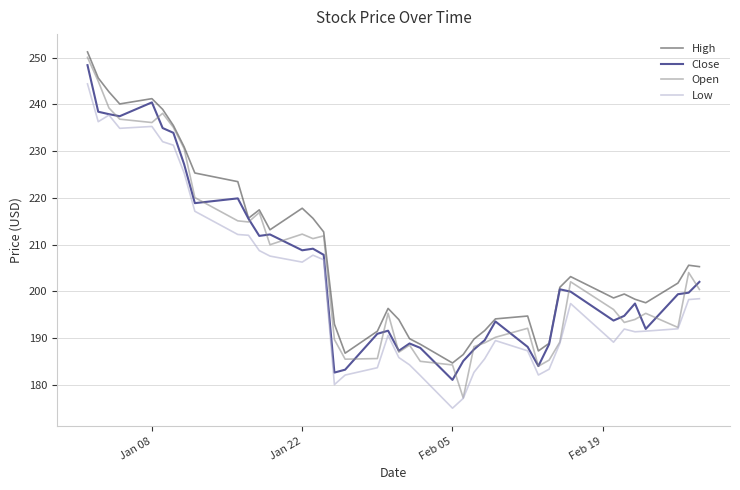

Which series has the largest total across all categories?

High